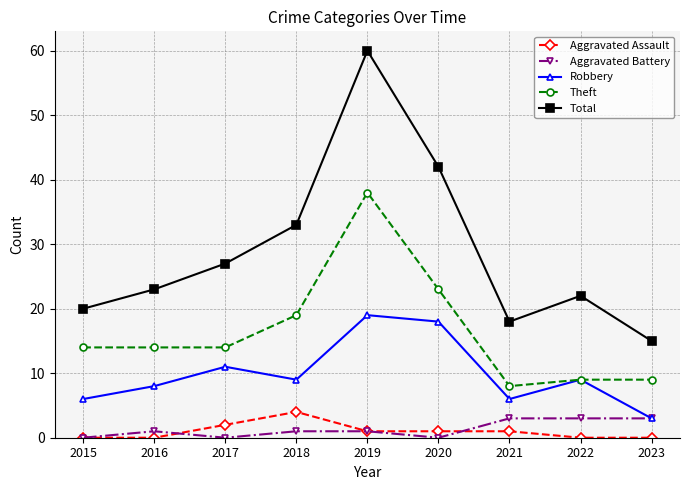

True or false: Robbery and Total intersect in this chart.

False